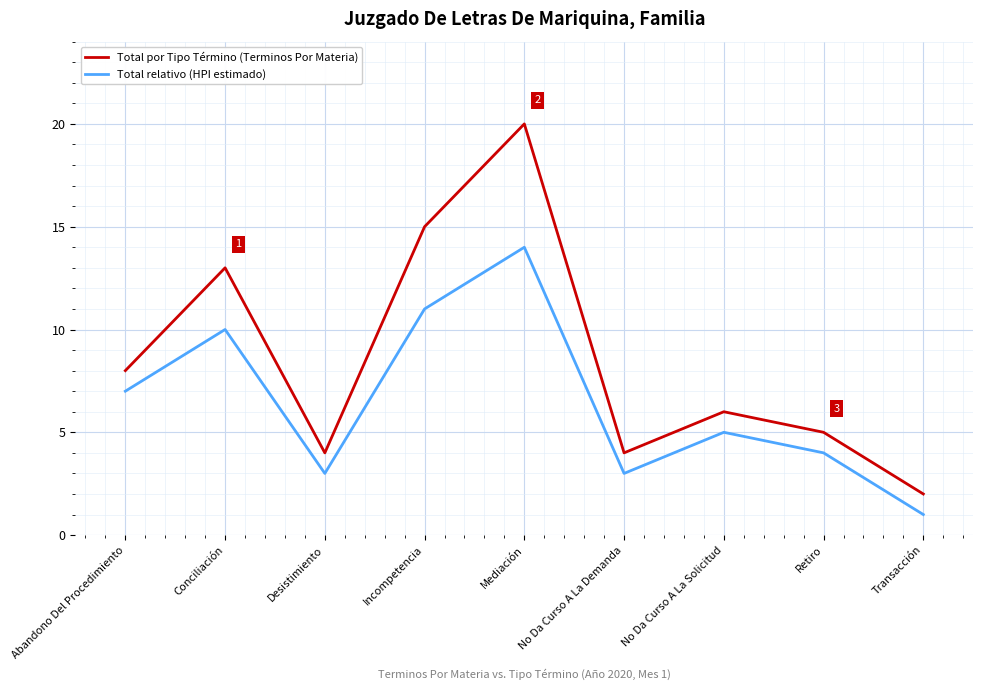

Which series has the largest total across all categories?

Total por Tipo Término (Terminos Por Materia)